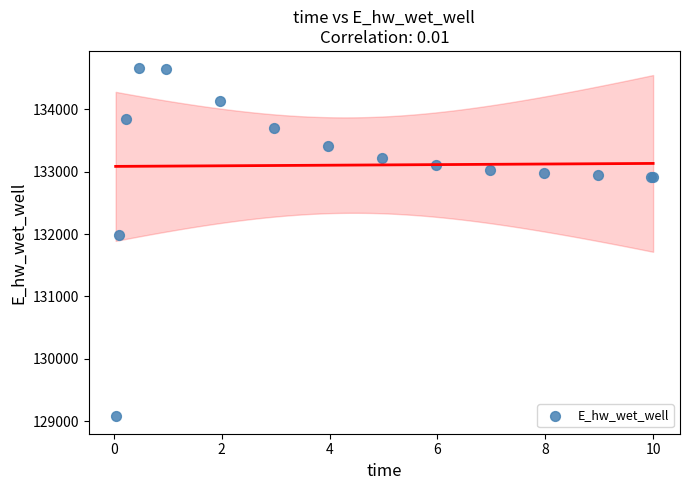

What Y value in the scatter plot is closest to 131867?

131988.4